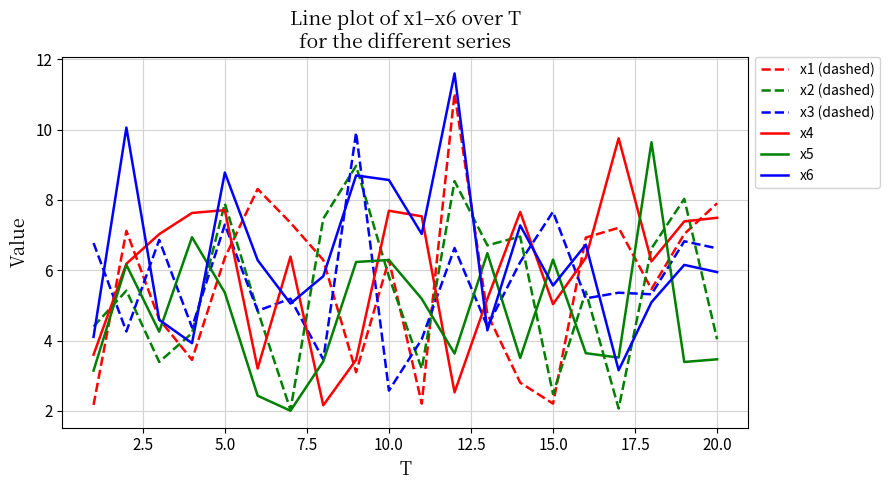

Does the chart display data point markers on the line(s)?

No